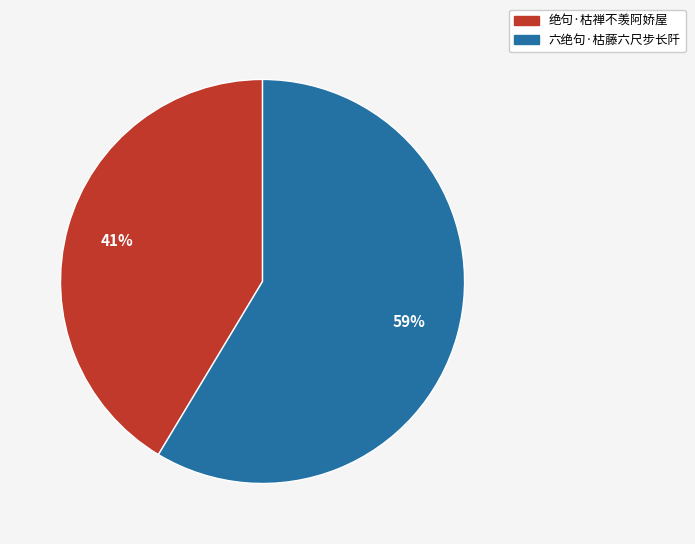

What percentage is the 六绝句·枯藤六尺步长阡 slice, to the nearest percent?

59%